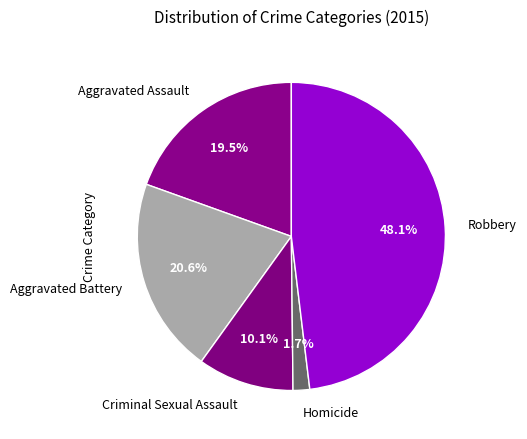

Does any single category account for the majority?

No